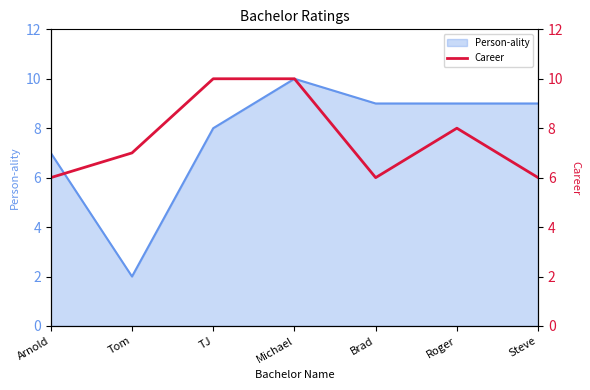

Where is Person-ality nearest to the value 6?

Arnold